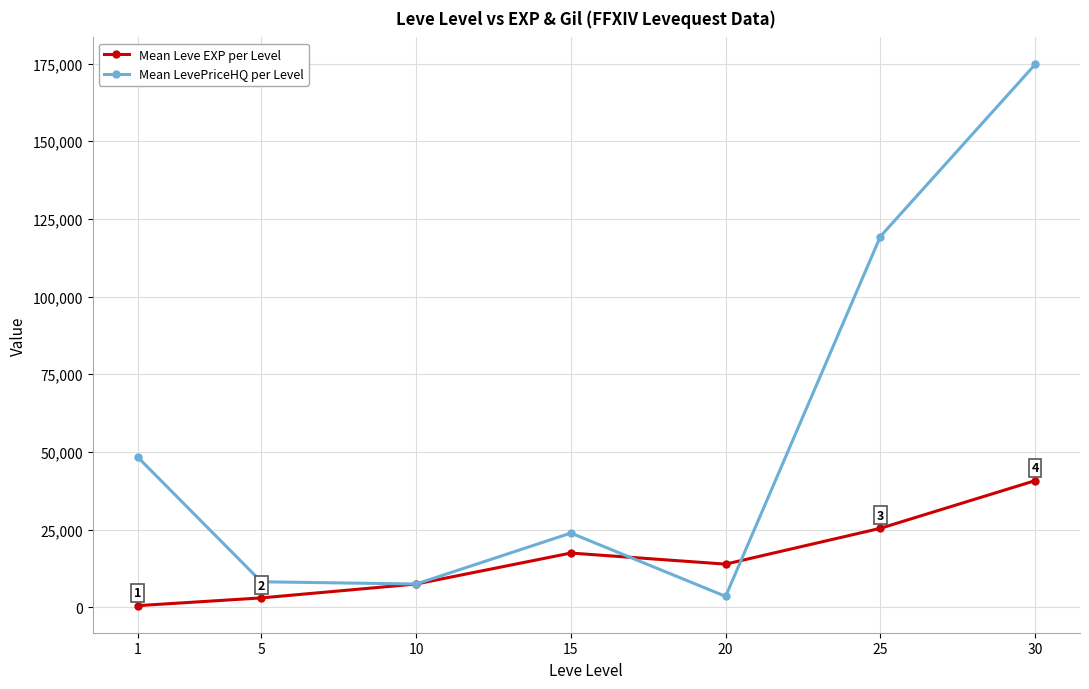

What is the total value across all series at 1?

48895.9